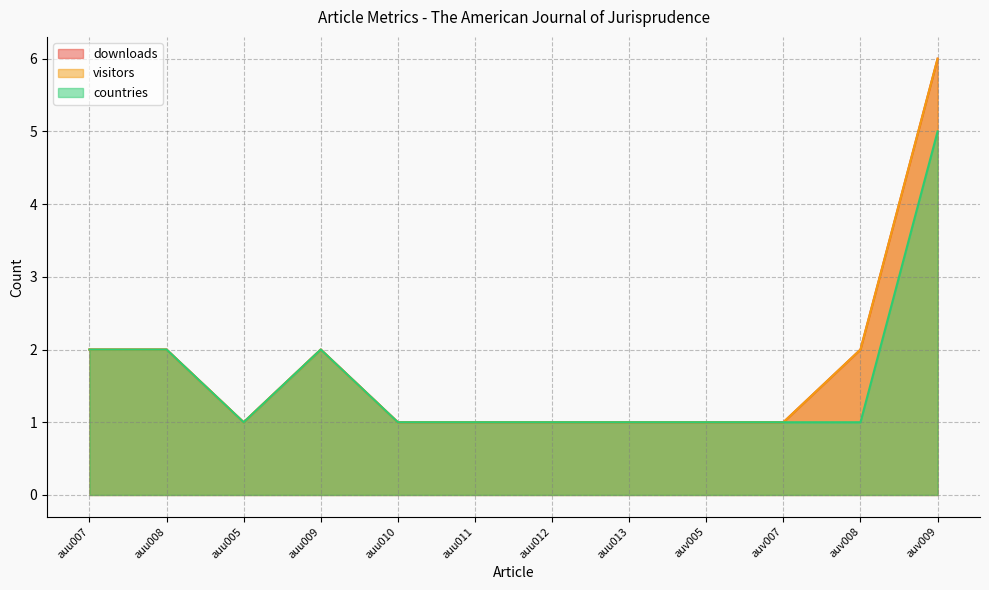

What is the difference between the downloads values at auv008 and auu005?

1